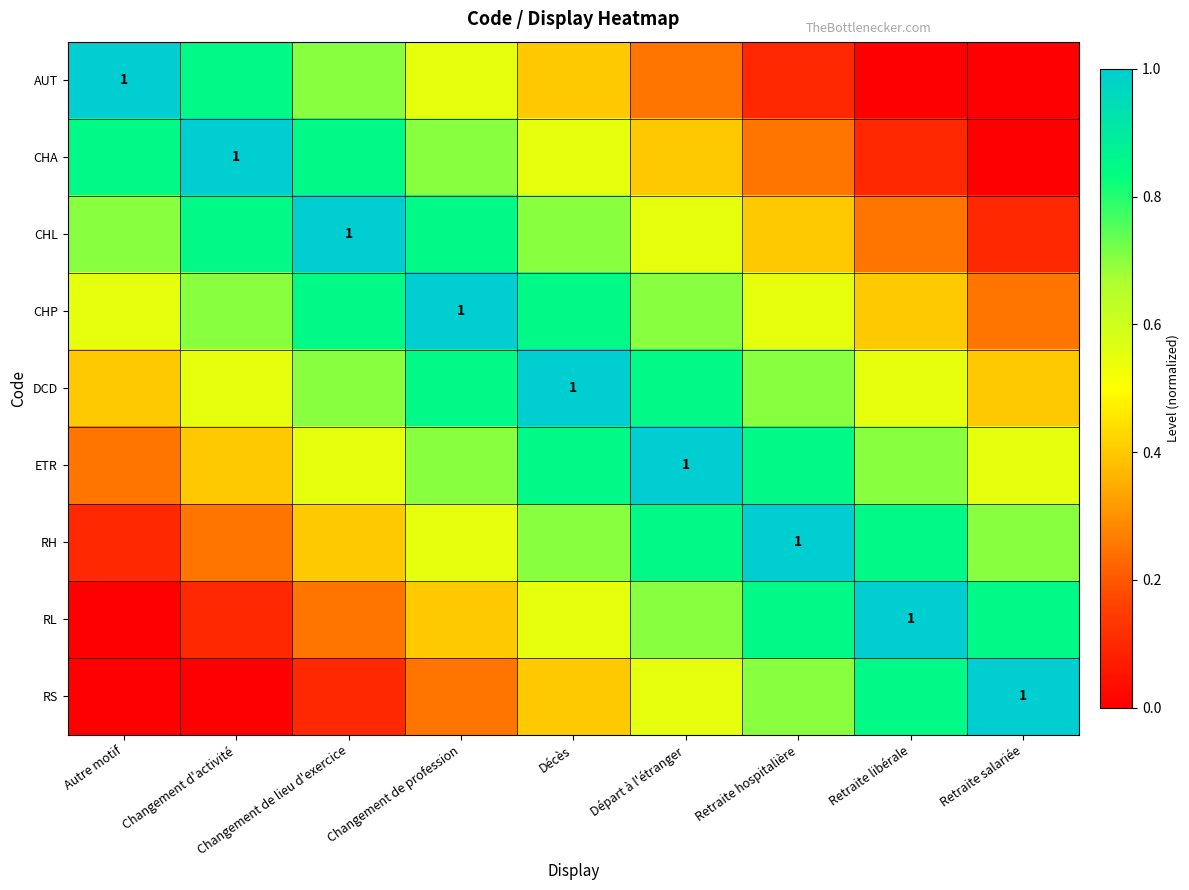

What is the difference between the highest and lowest values at Retraite salariée?

1.0